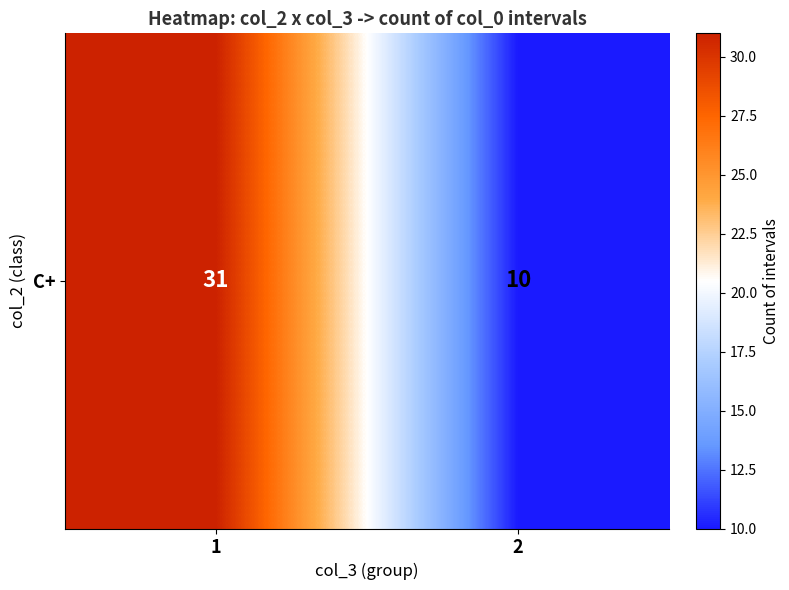

What is the minimum value shown in the chart?

10